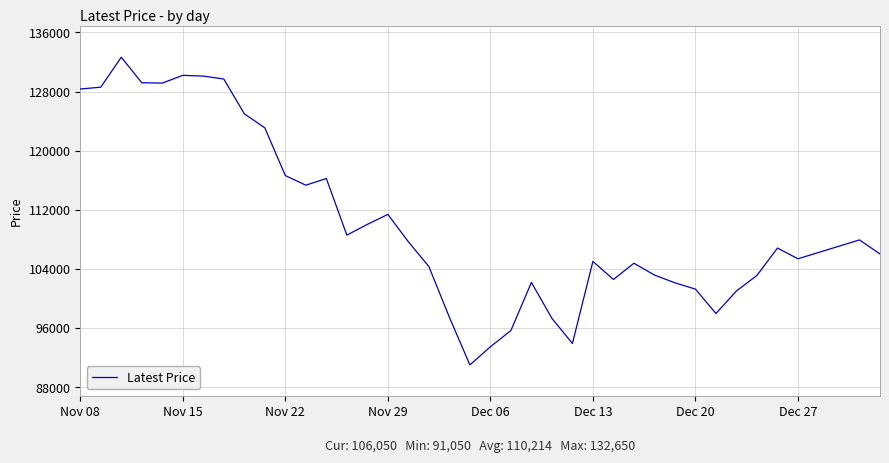

What is the difference between the maximum and minimum values?

41600